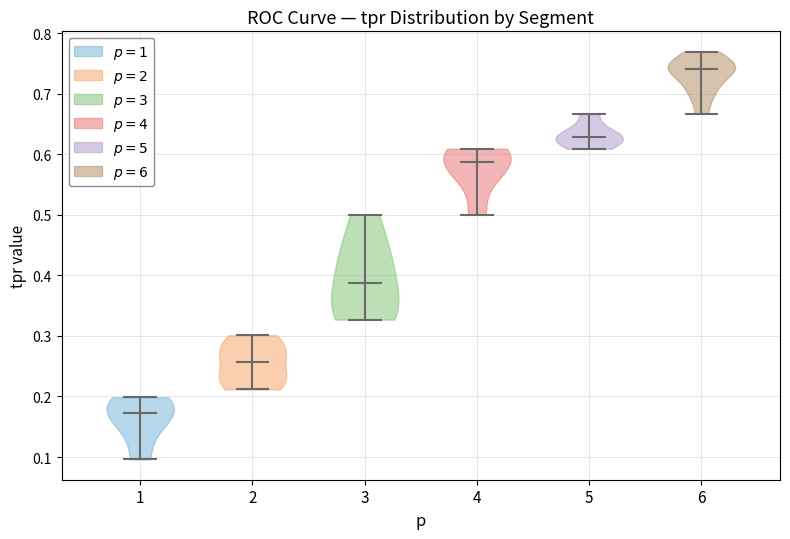

Where does the median line of the violin at x = 5 sit on the y-axis? The values are not printed on the chart, so give them approximately, as read against the axis.

0.63